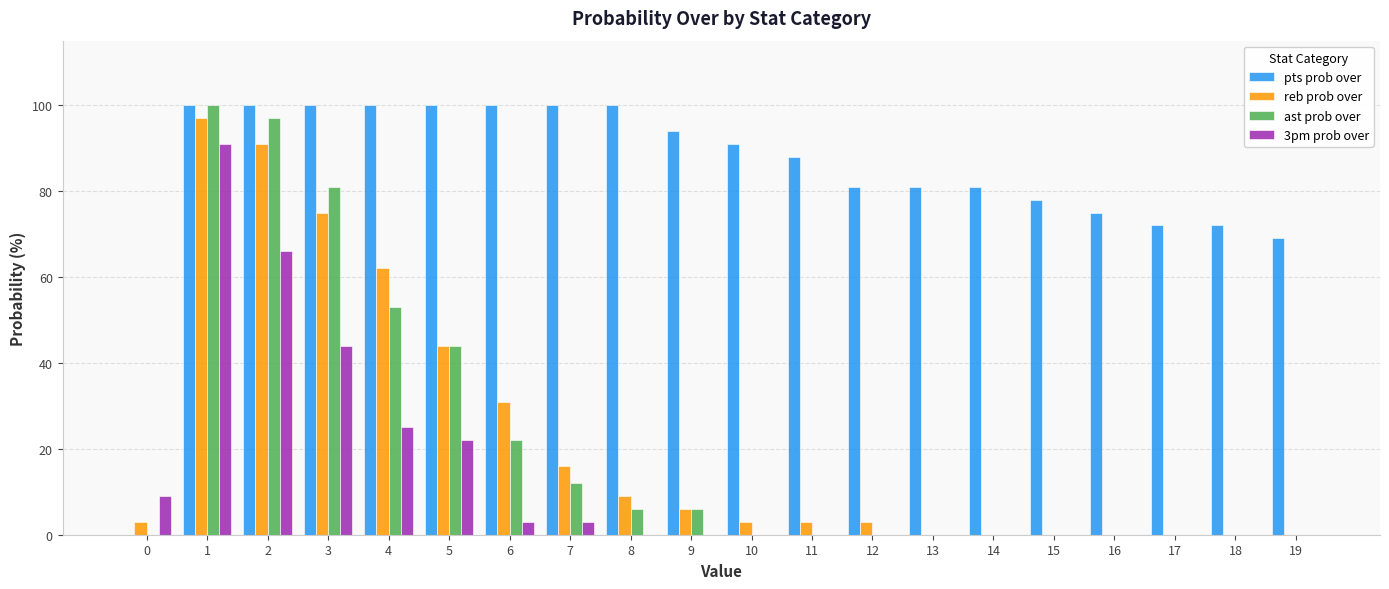

At which category is the sum across all series the highest?

1